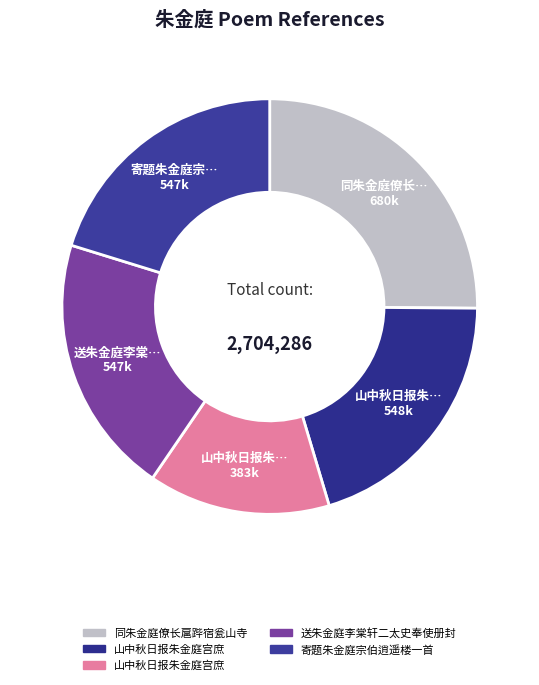

How many segments does this pie chart have?

5